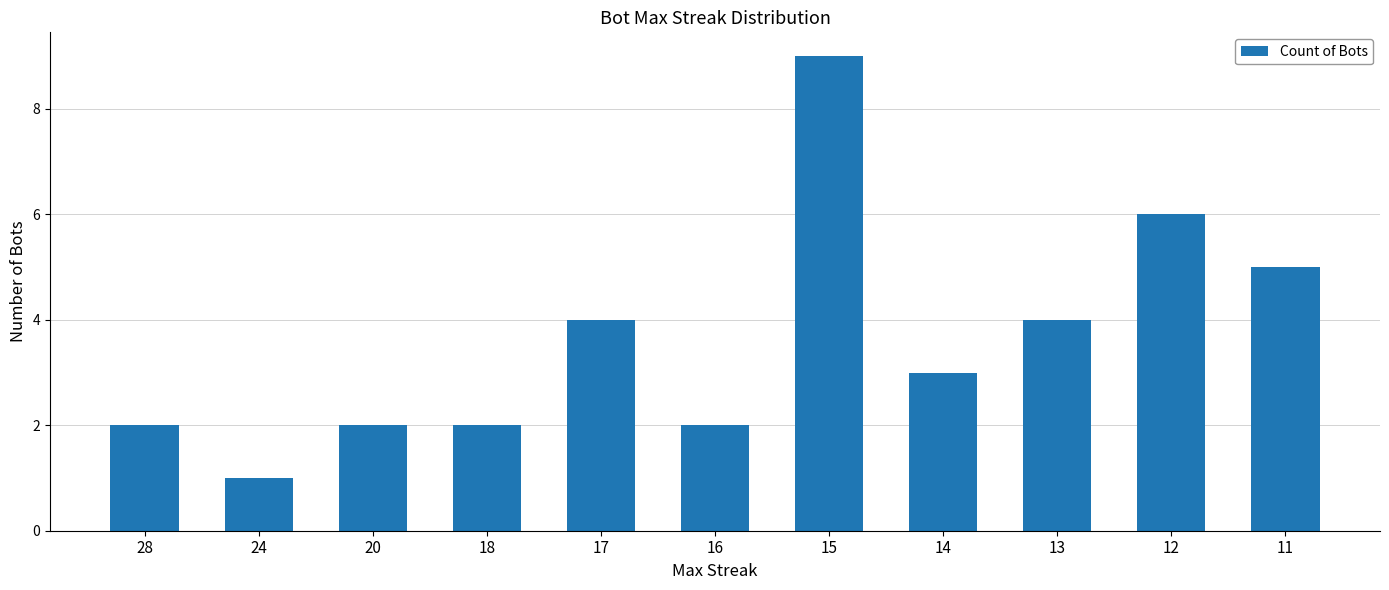

What is the difference between the maximum and minimum values?

8